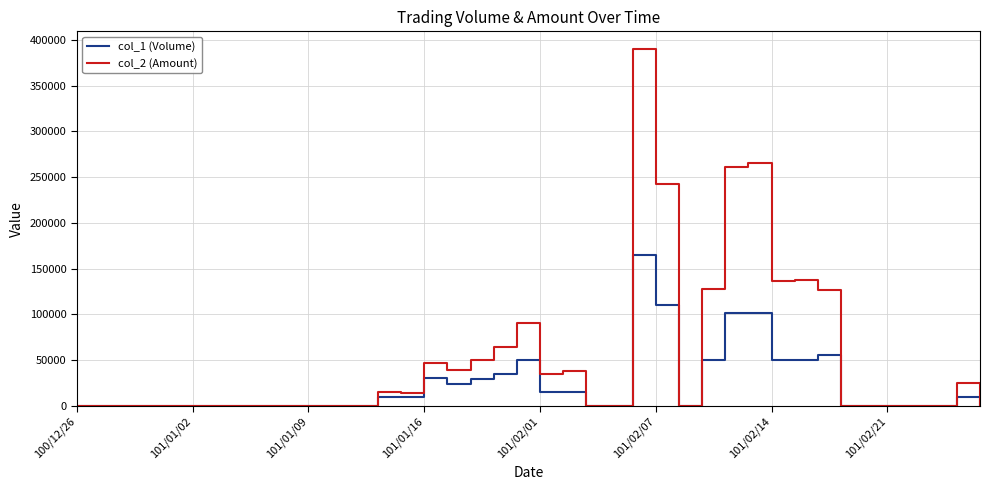

What is the maximum value shown in the chart?

389700